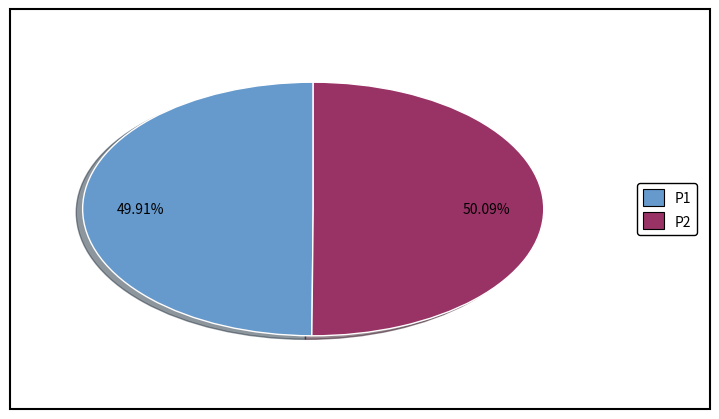

What portion of the pie excludes P1?

50.1%